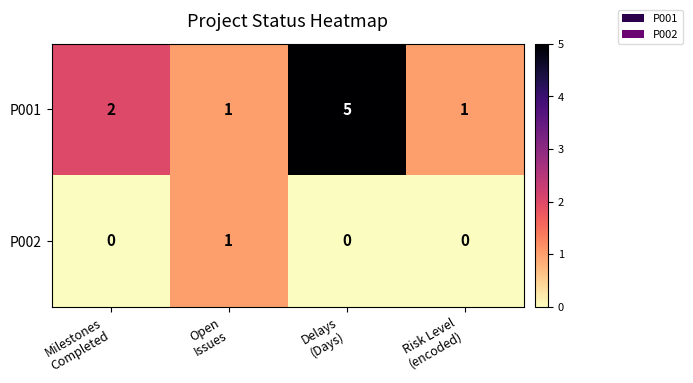

At which category is the sum across all series the highest?

Delays
(Days)